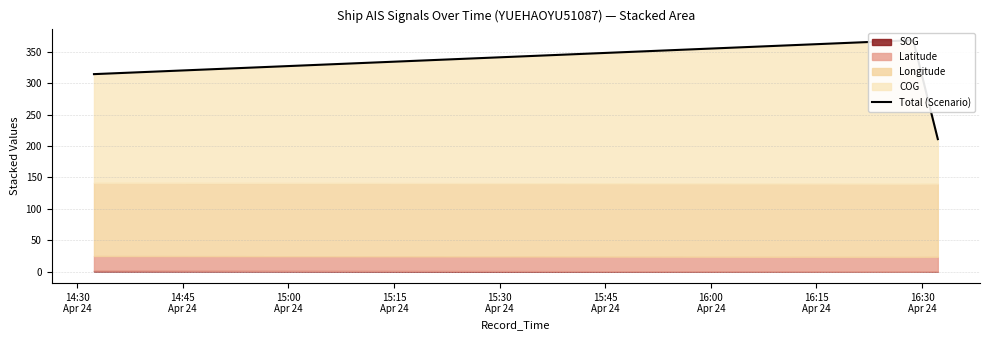

What is the value of the 1st point from the left?

314.4